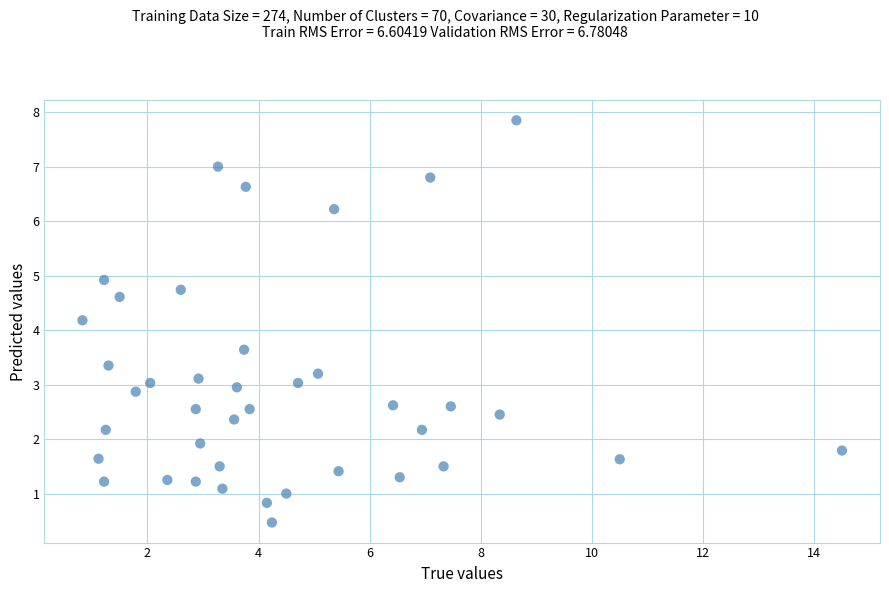

What is the range of Y values (max minus min)?

7.4